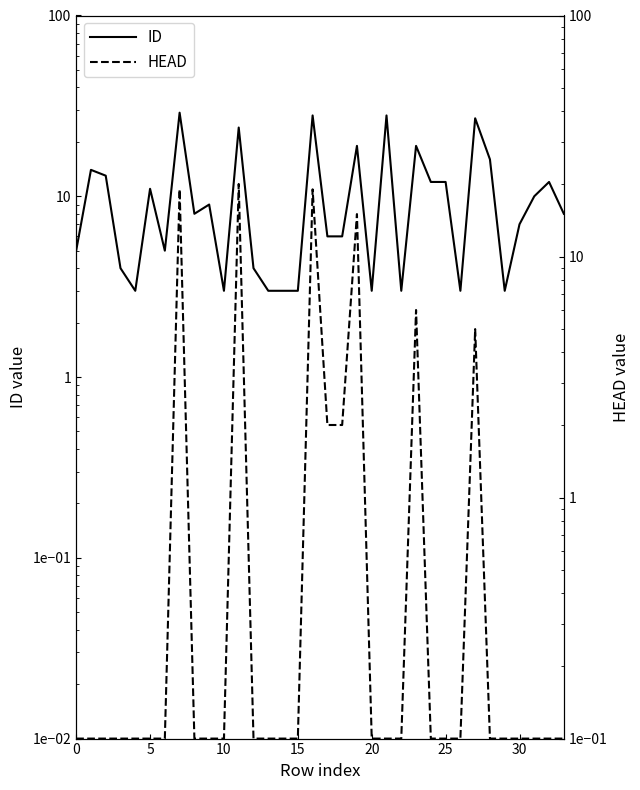

What is the total value across all series at 12?

4.1